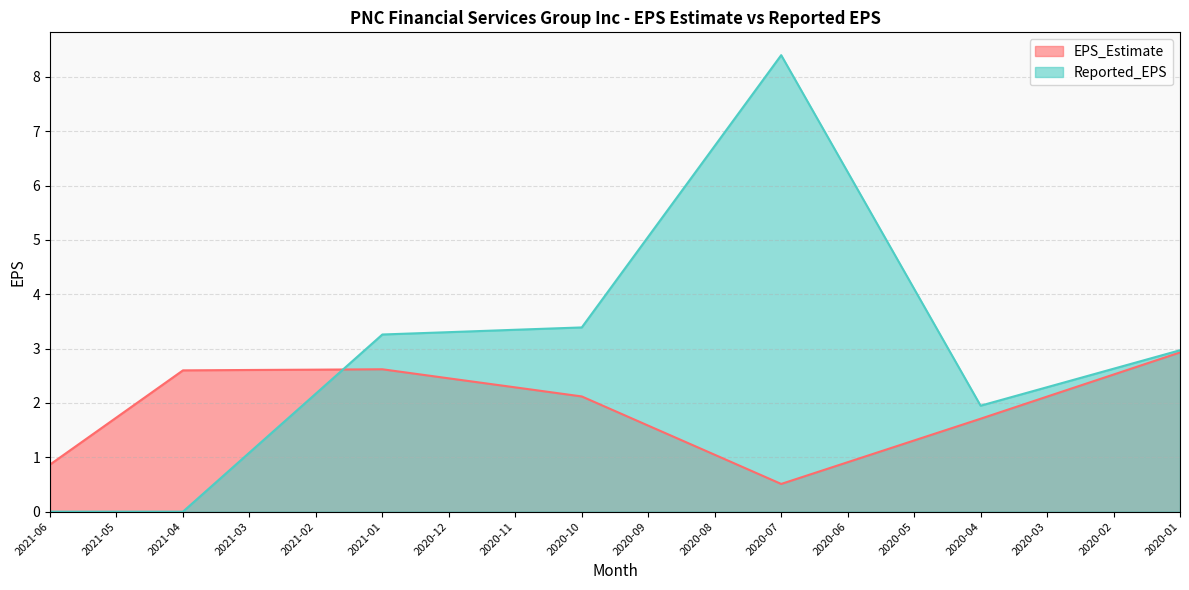

Which has a higher value, 2020-07 or 2020-01?

2020-01